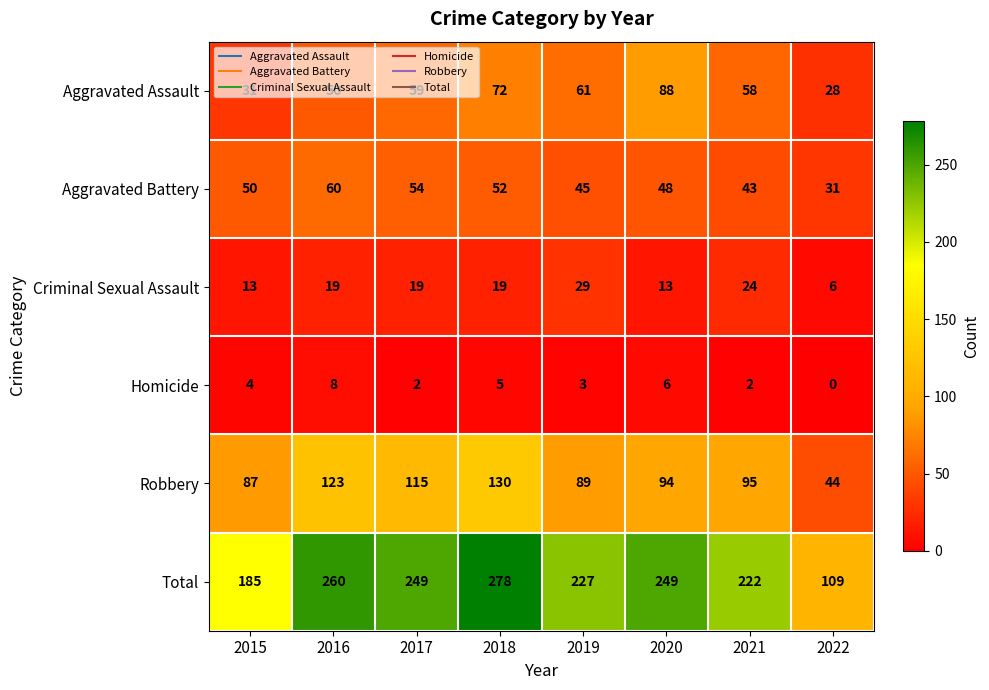

What is the sum of the Criminal Sexual Assault values at 2020 and 2022?

19